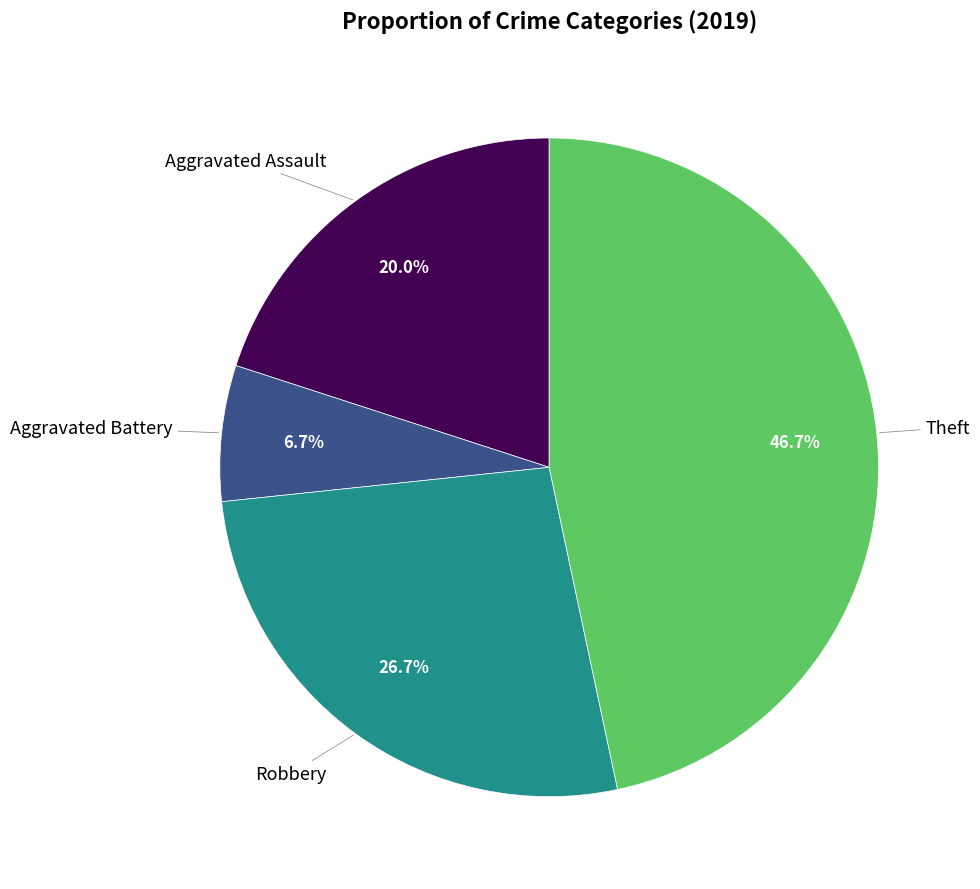

Is there a majority slice in this chart?

No